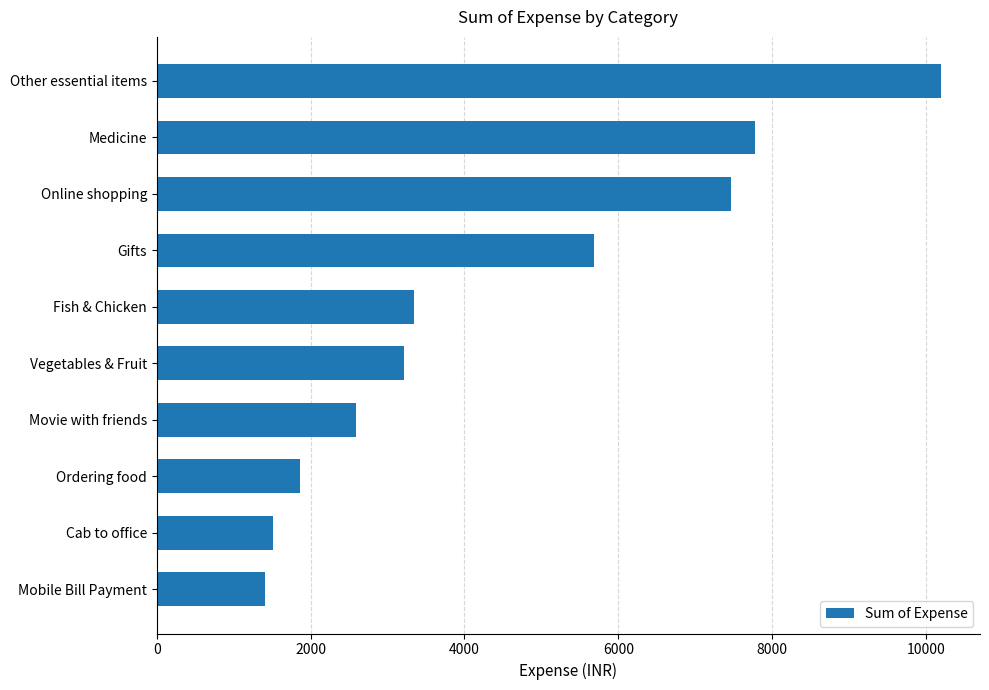

The chart shows a value of 2586.0 at Movie with friends. True or false?

True